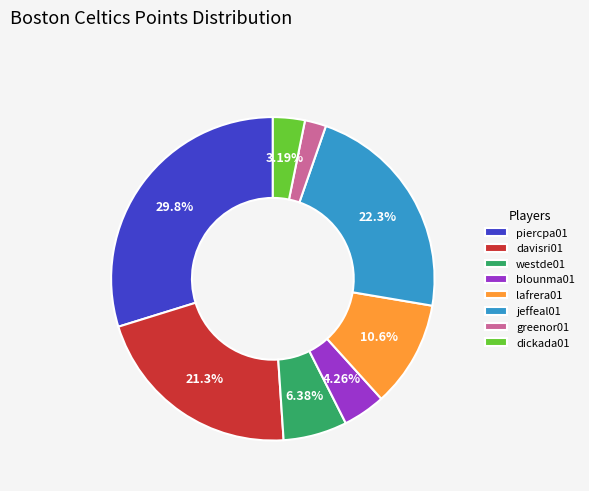

To the nearest percent, what is the average slice percentage?

12%